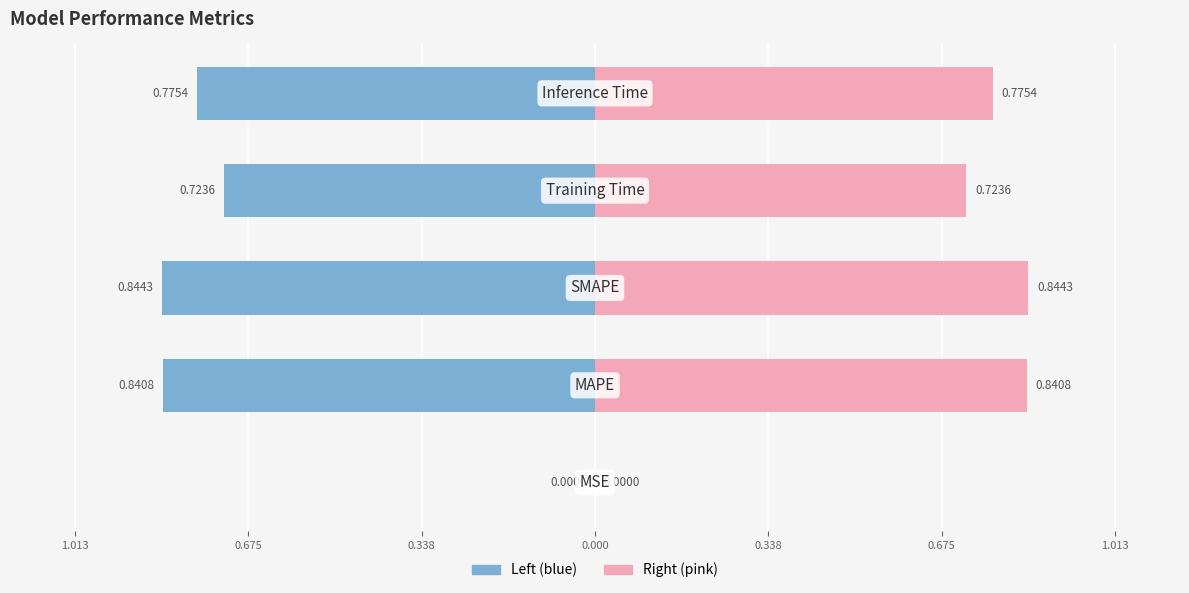

How many categories are shown in the chart?

5